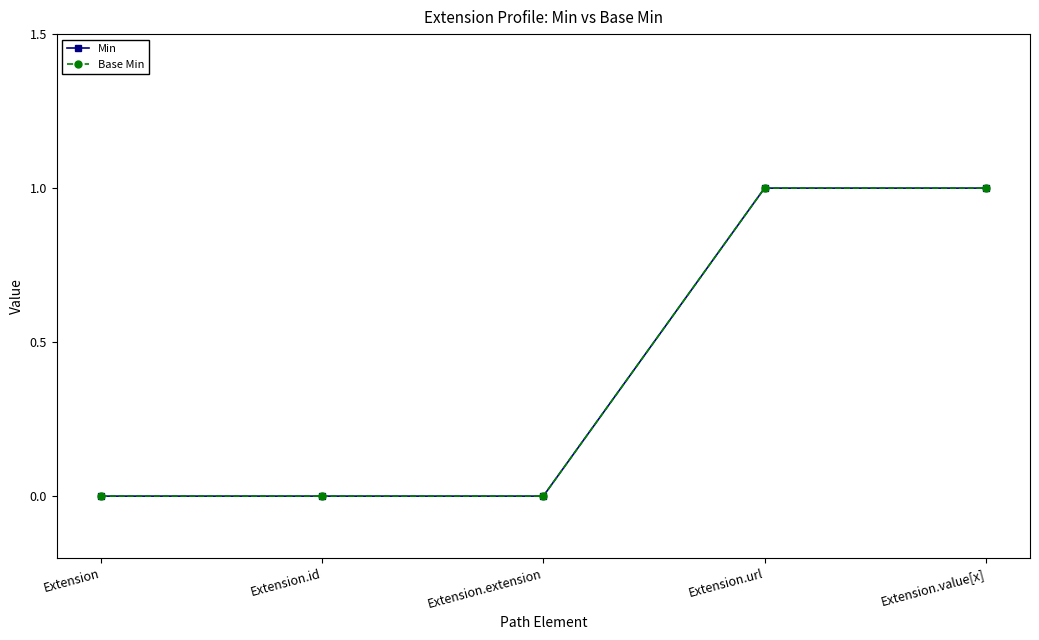

Reading left to right, what are all the values shown in this chart?

Min: 0	0	0	1	1
Base Min: 0	0	0	1	1